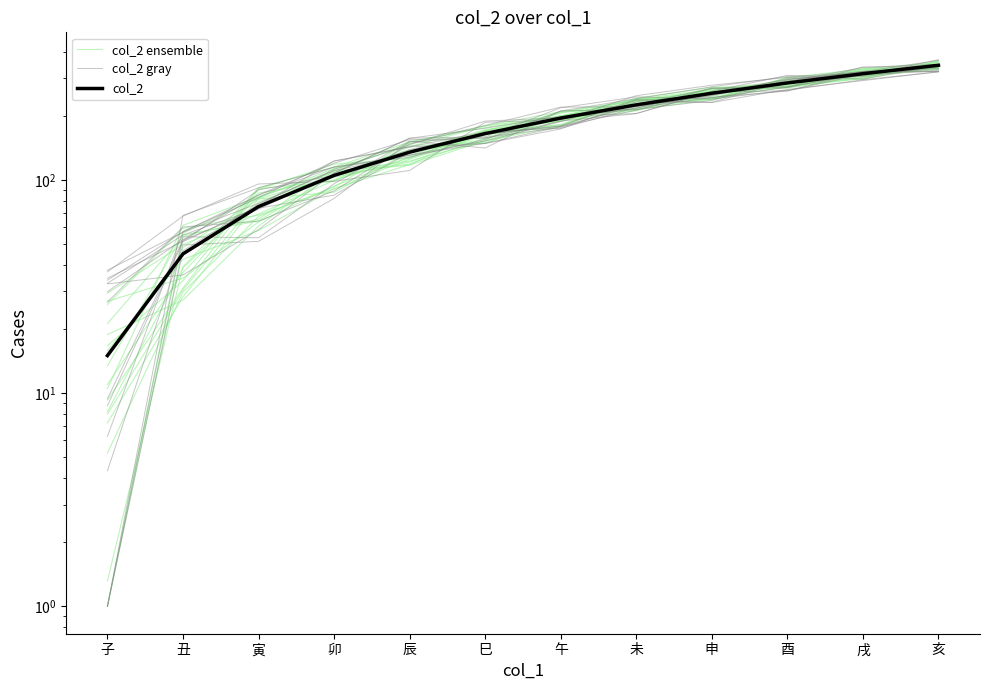

True or false: col_2 gray and col_2 intersect in this chart.

True